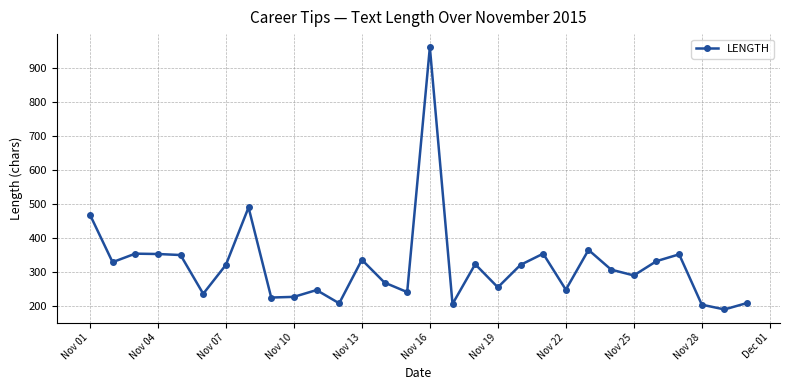

What is the smallest value displayed?

190